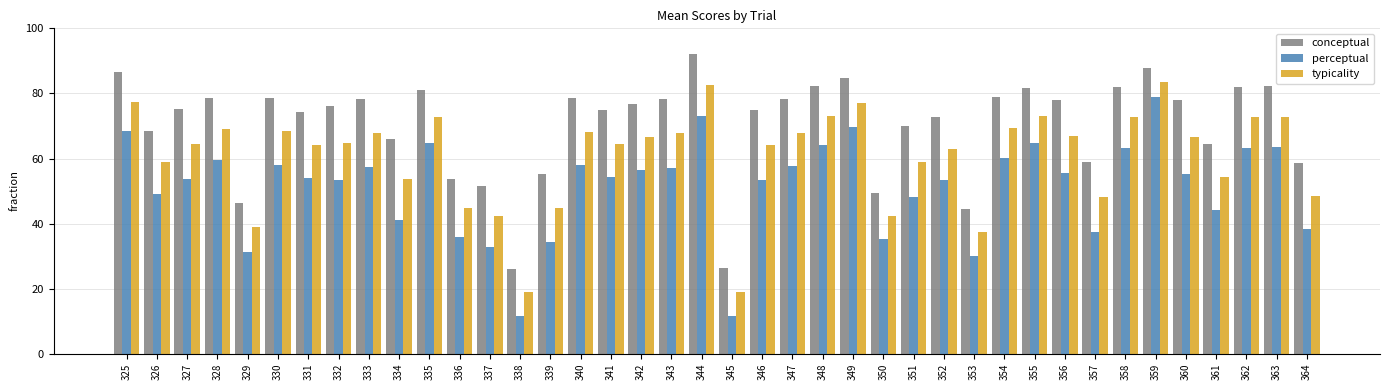

At how many categories does at least one series exceed 90?

1